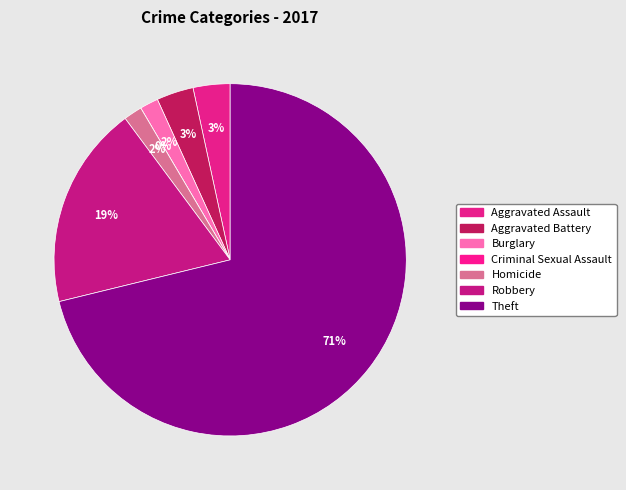

Combined, do Aggravated Assault and Burglary account for over 50%?

No